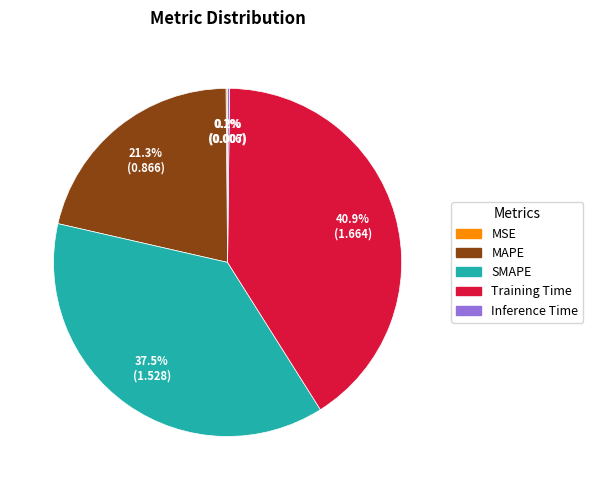

Does any single category account for the majority?

No